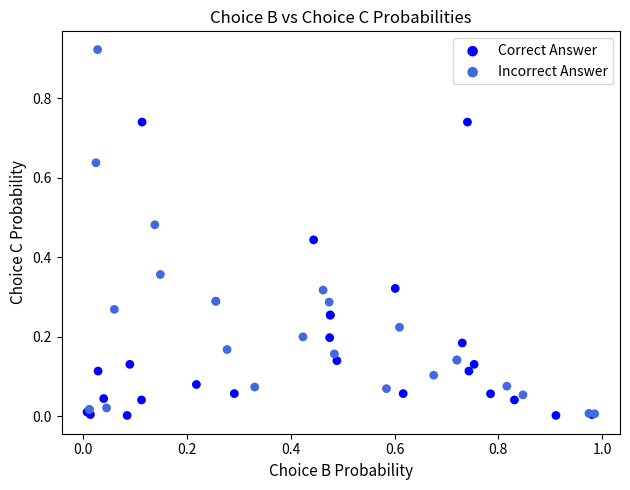

Which series has the largest Y range (max minus min)?

Incorrect Answer